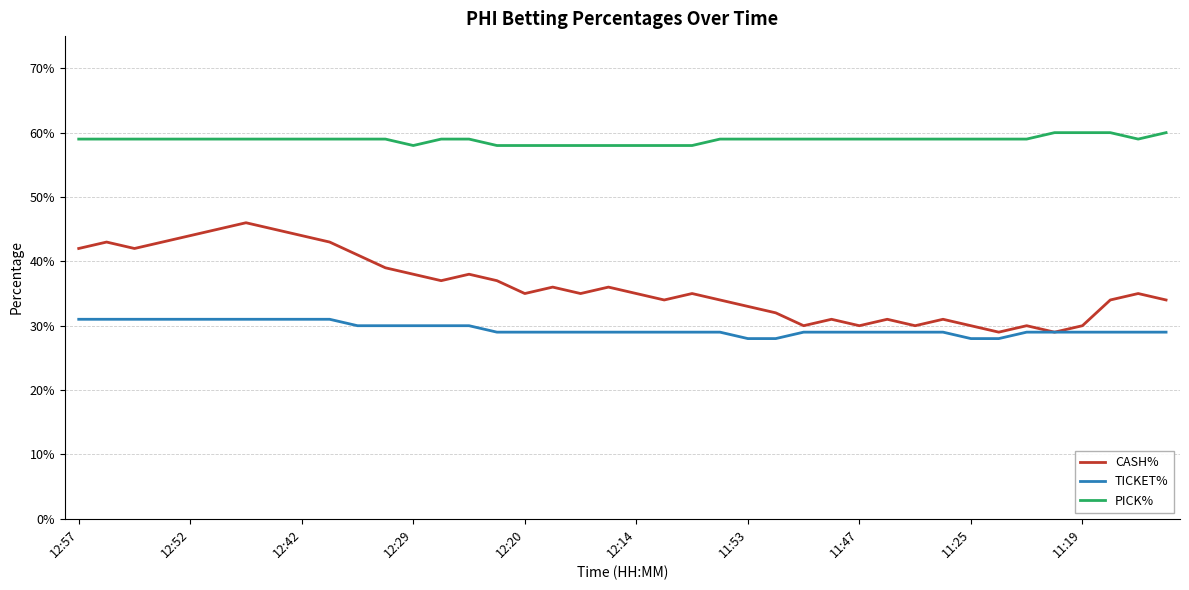

True or false: TICKET% and CASH% cross at least once.

False